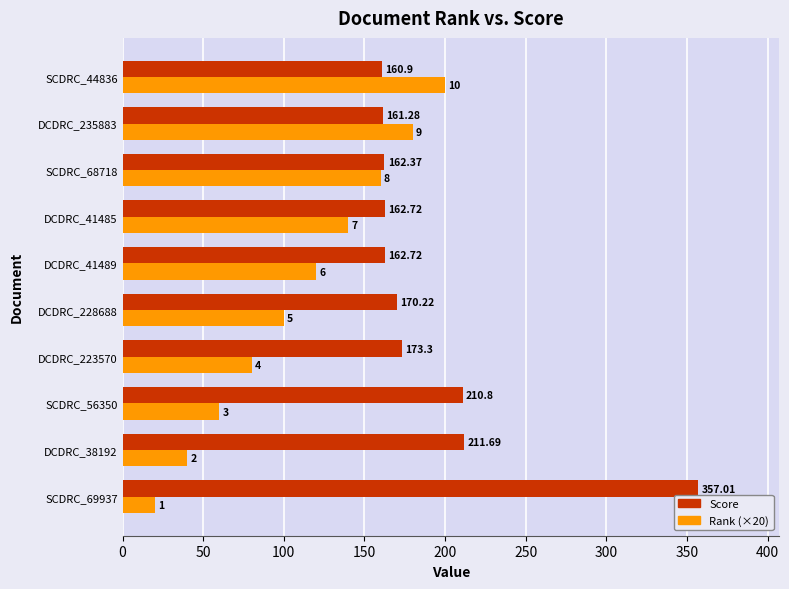

What is the sum of all Rank (×20) values?

1100.0